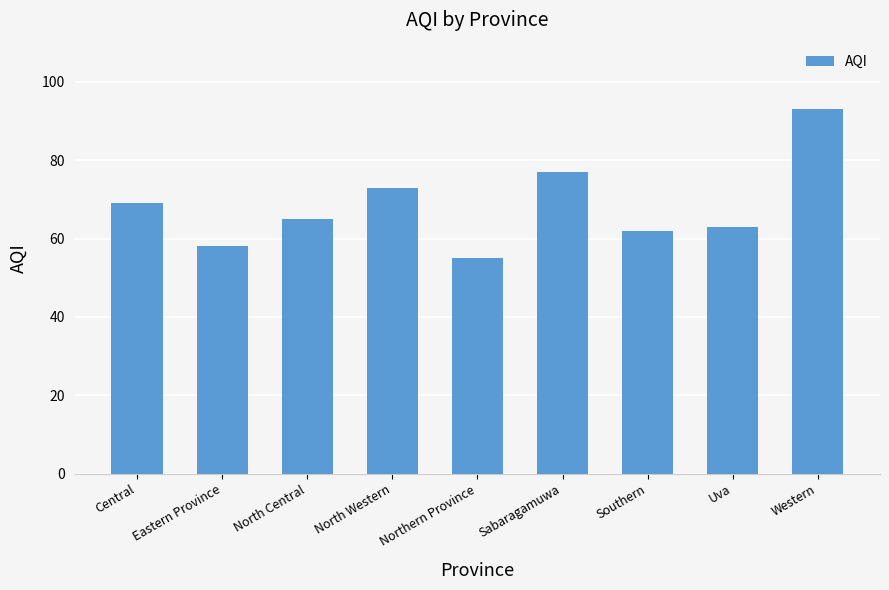

List the labels in order of value, smallest first.

Northern Province, Eastern Province, Southern, Uva, North Central, Central, North Western, Sabaragamuwa, Western